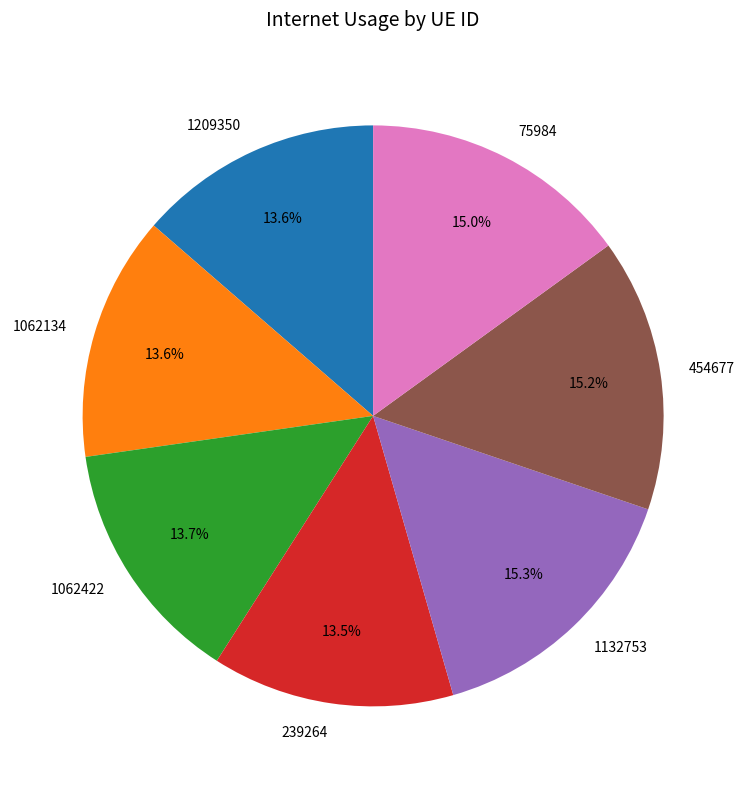

What percentage is NOT represented by 454677?

84.8%